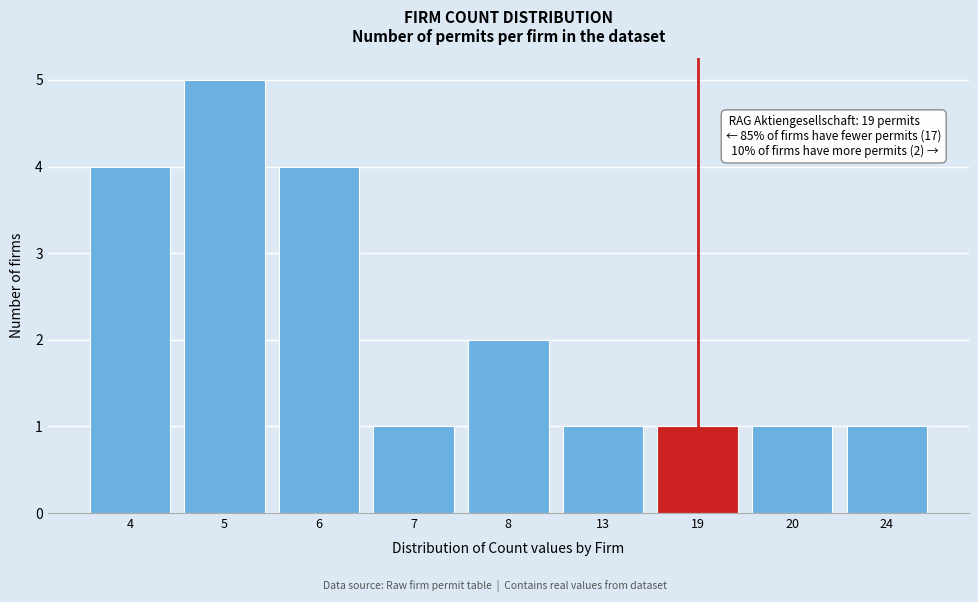

Reading right to left, what are all the values shown in this chart?

24=1	20=1	19=1	13=1	8=2	7=1	6=4	5=5	4=4